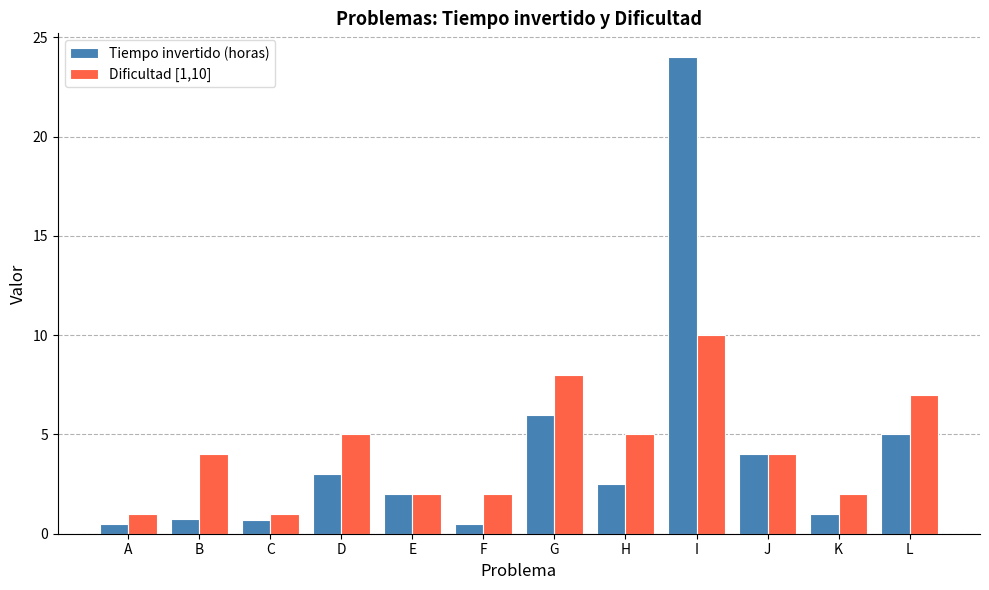

What is the highest value of the Dificultad [1,10] series?

10.0